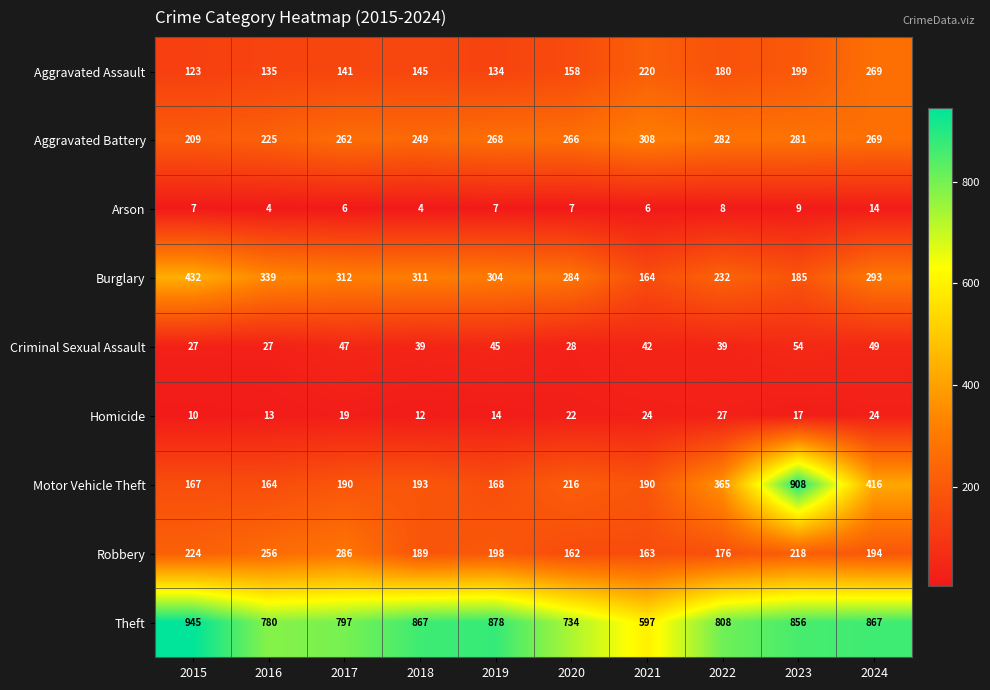

What is the average value of the Homicide series?

18